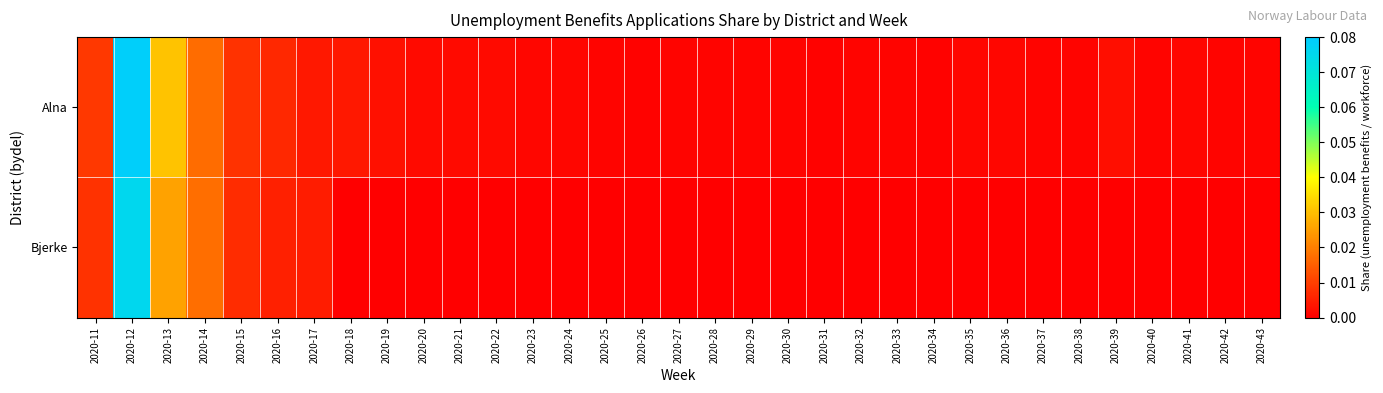

Which has a higher value, 2020-39 or 2020-18?

2020-18